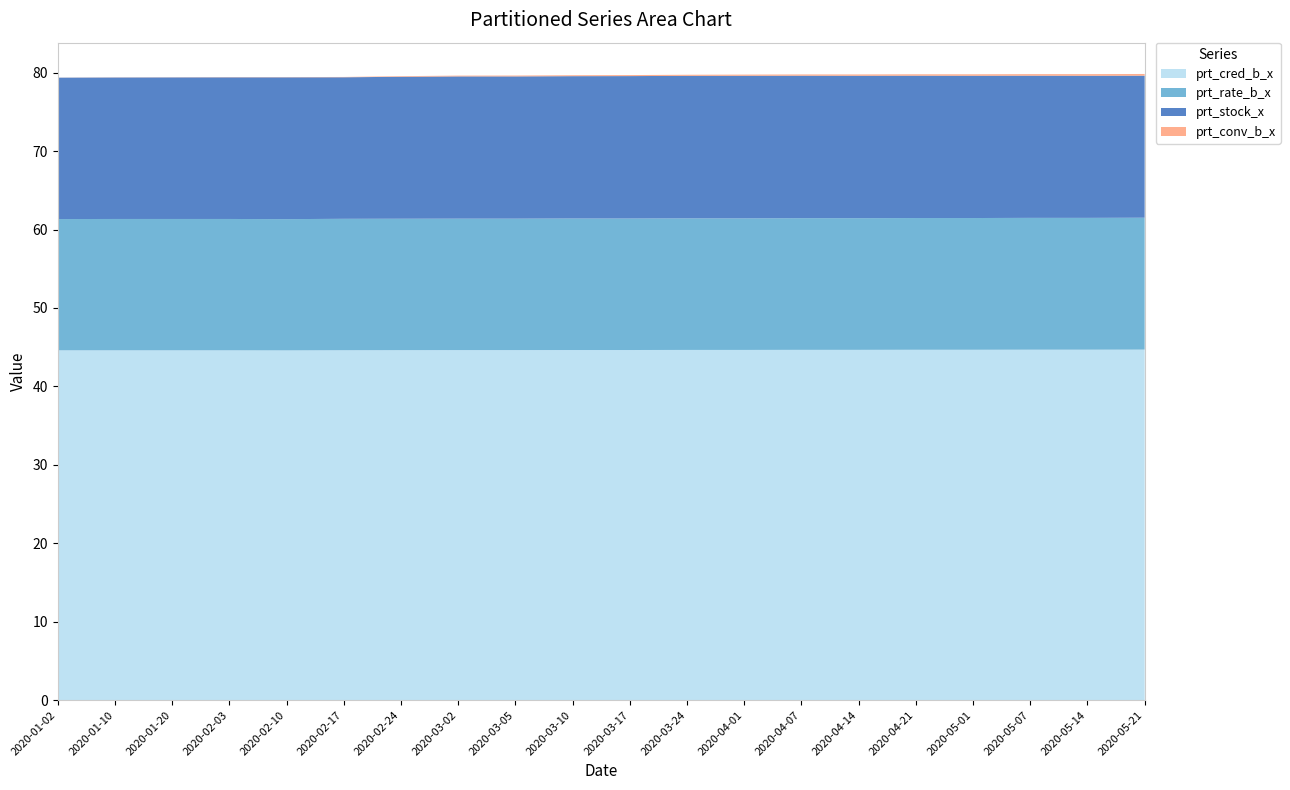

Reading right to left, extract all data points from this chart.

prt_conv_b_x: 2020-05-21=0.2	2020-05-14=0.2	2020-05-07=0.2	2020-05-01=0.2	2020-04-21=0.2	2020-04-14=0.2	2020-04-07=0.2	2020-04-01=0.1	2020-03-24=0.1	2020-03-17=0.1	2020-03-10=0.1	2020-03-05=0.1	2020-03-02=0.1	2020-02-24=0.1	2020-02-17=0.0	2020-02-10=0.0	2020-02-03=0.0	2020-01-20=0.0	2020-01-10=0.0	2020-01-02=0.0
prt_stock_x: 2020-05-21=18.1	2020-05-14=18.1	2020-05-07=18.1	2020-05-01=18.1	2020-04-21=18.1	2020-04-14=18.2	2020-04-07=18.2	2020-04-01=18.2	2020-03-24=18.2	2020-03-17=18.2	2020-03-10=18.1	2020-03-05=18.1	2020-03-02=18.1	2020-02-24=18.1	2020-02-17=18.1	2020-02-10=18.1	2020-02-03=18.1	2020-01-20=18.1	2020-01-10=18.0	2020-01-02=18.0
prt_rate_b_x: 2020-05-21=16.8	2020-05-14=16.8	2020-05-07=16.8	2020-05-01=16.8	2020-04-21=16.8	2020-04-14=16.8	2020-04-07=16.8	2020-04-01=16.8	2020-03-24=16.8	2020-03-17=16.8	2020-03-10=16.8	2020-03-05=16.8	2020-03-02=16.8	2020-02-24=16.8	2020-02-17=16.8	2020-02-10=16.7	2020-02-03=16.8	2020-01-20=16.8	2020-01-10=16.8	2020-01-02=16.7
prt_cred_b_x: 2020-05-21=44.7	2020-05-14=44.7	2020-05-07=44.7	2020-05-01=44.7	2020-04-21=44.7	2020-04-14=44.7	2020-04-07=44.7	2020-04-01=44.6	2020-03-24=44.6	2020-03-17=44.6	2020-03-10=44.6	2020-03-05=44.6	2020-03-02=44.6	2020-02-24=44.6	2020-02-17=44.6	2020-02-10=44.6	2020-02-03=44.6	2020-01-20=44.6	2020-01-10=44.6	2020-01-02=44.6